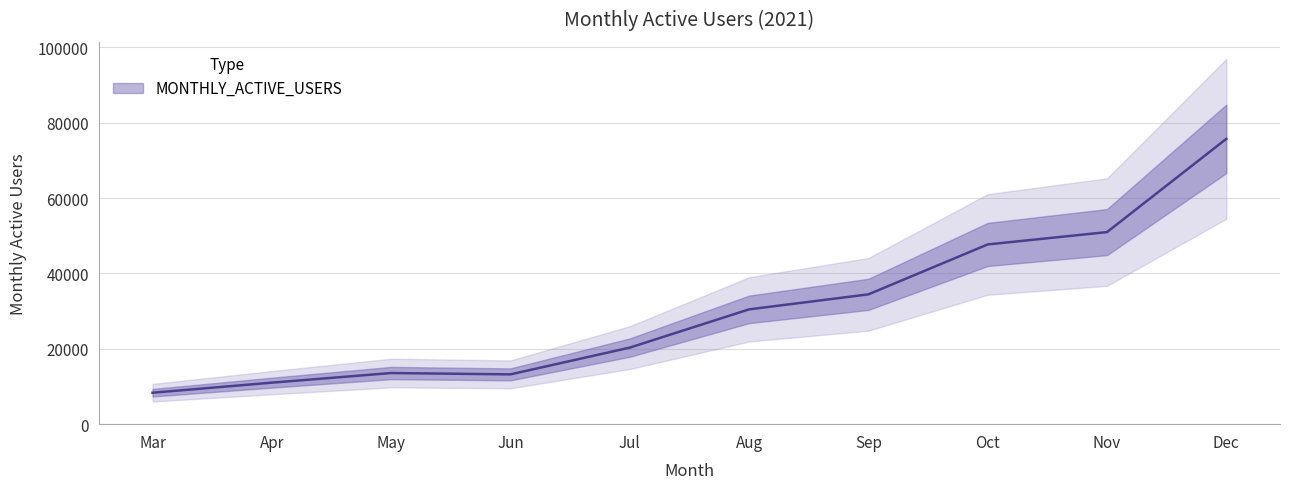

How many interior local valleys (lower than both neighbors) does the data have?

1